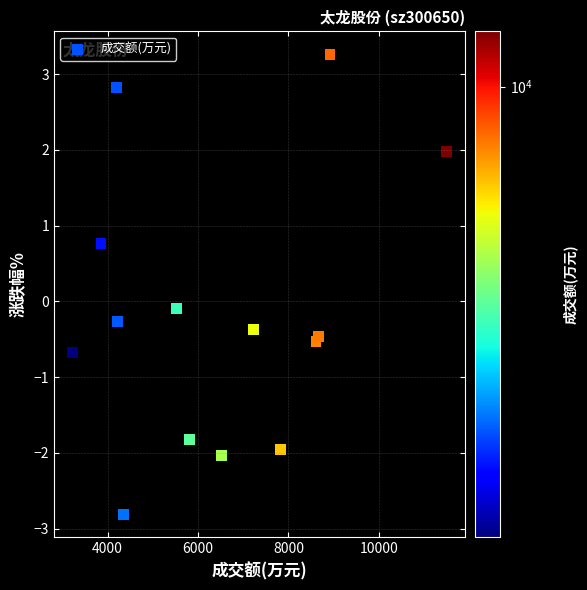

What is the range of Y values (max minus min)?

6.1